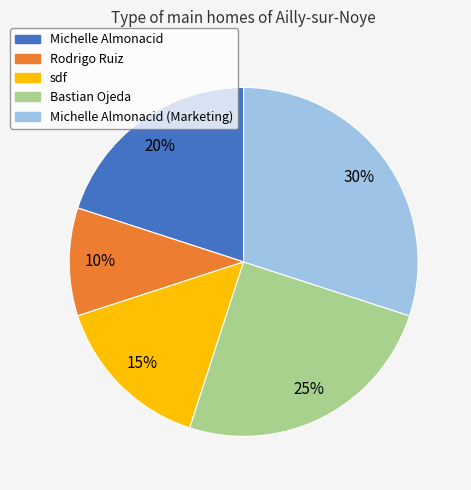

Is there a majority slice in this chart?

No